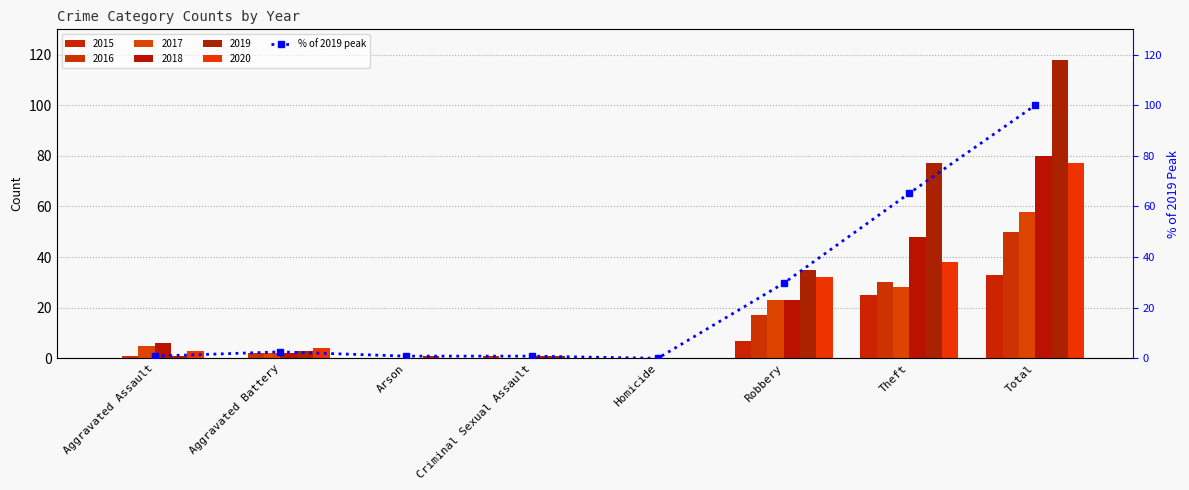

What is the greatest value displayed?

100.0